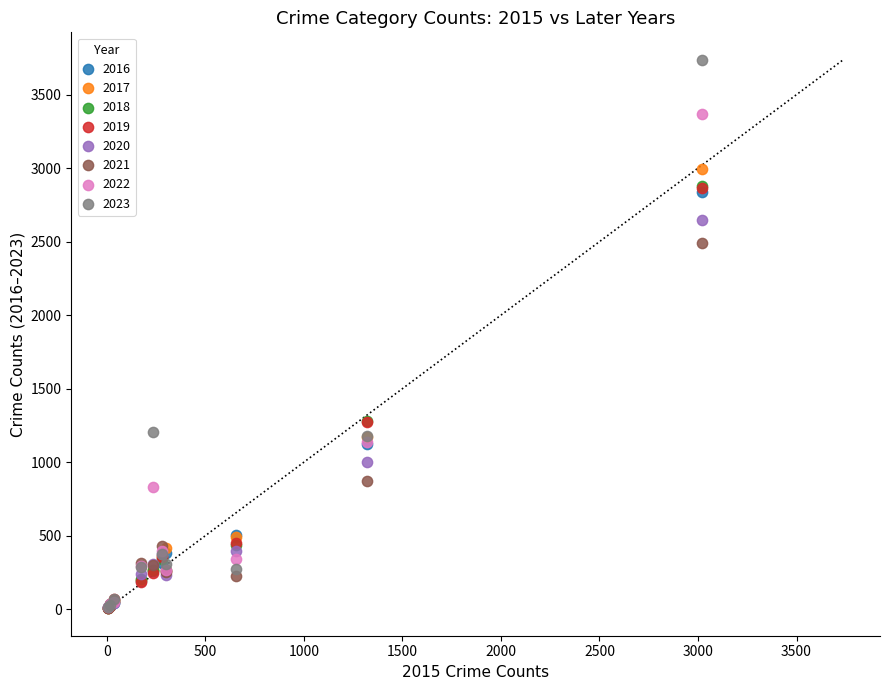

What are all the series names shown in the legend?

2016, 2017, 2018, 2019, 2020, 2021, 2022, 2023